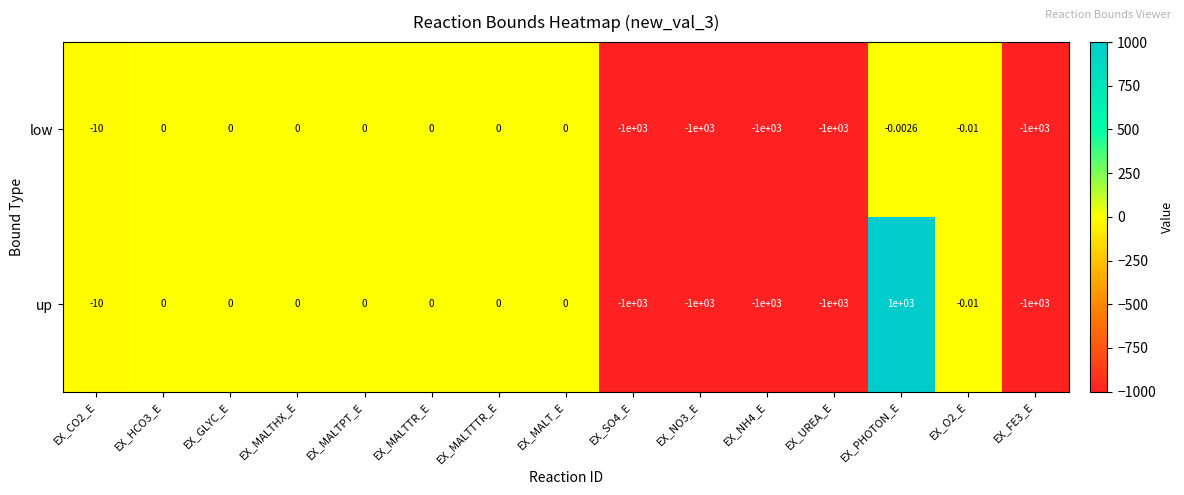

List the series in order of their peak value, highest first.

up, low